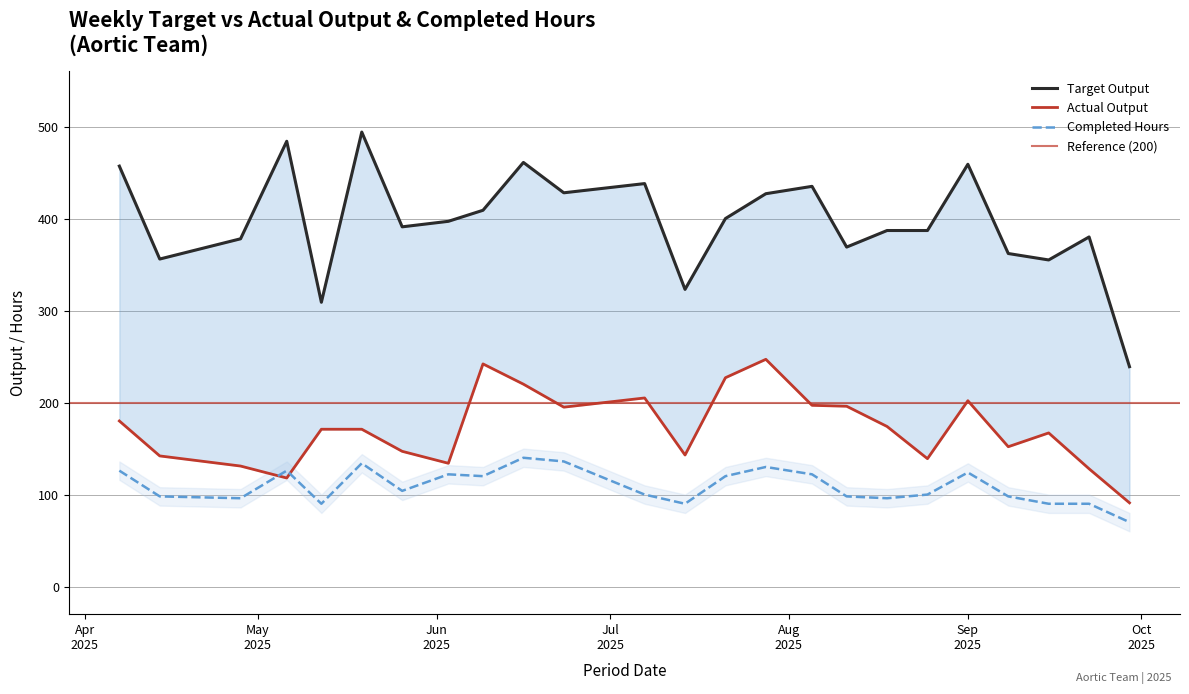

Is this an area chart (filled region under the line)?

No